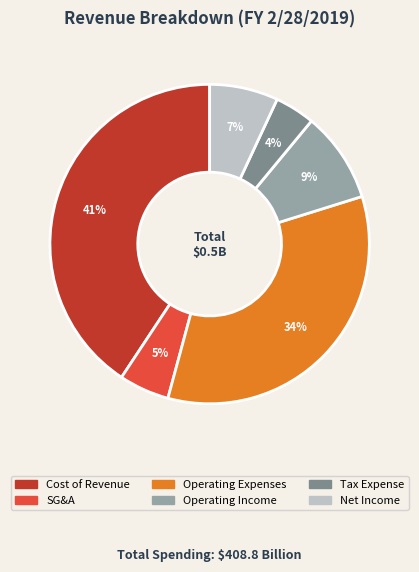

How many segments does this pie chart have?

6